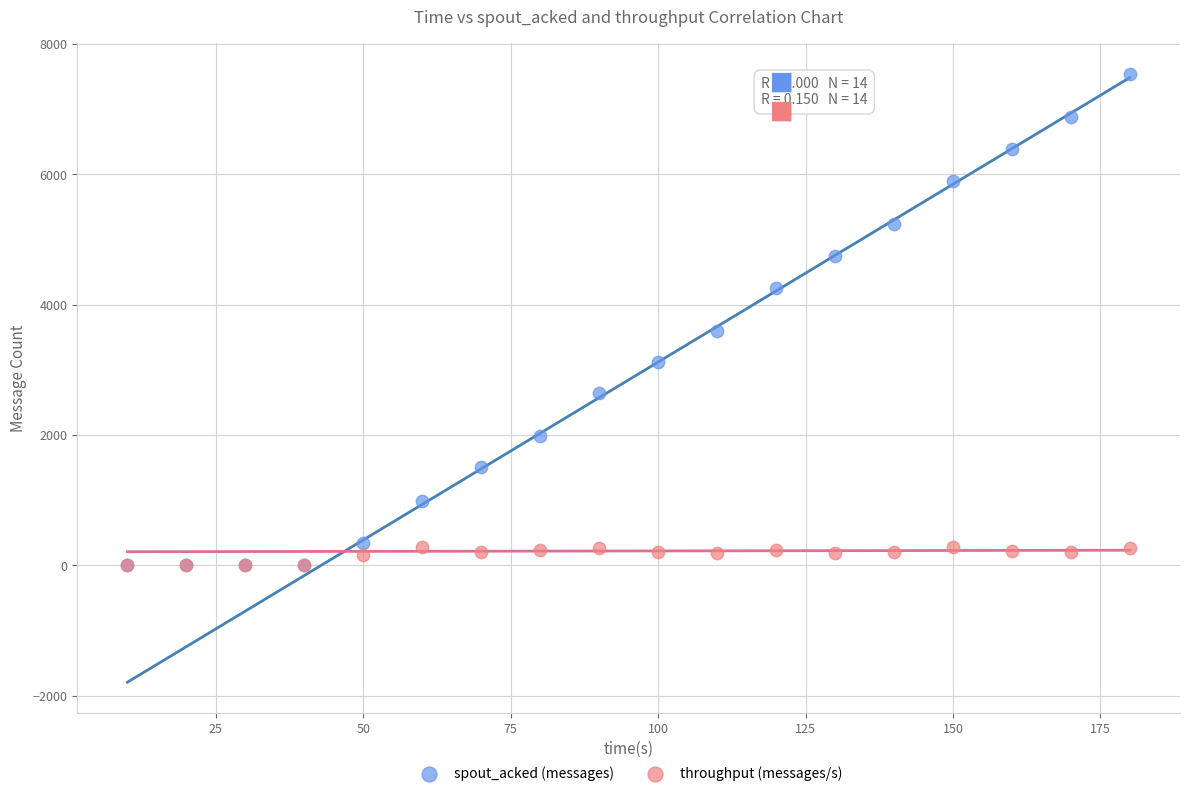

In the spout_acked (messages) series, what Y value is closest to 3770?

3600